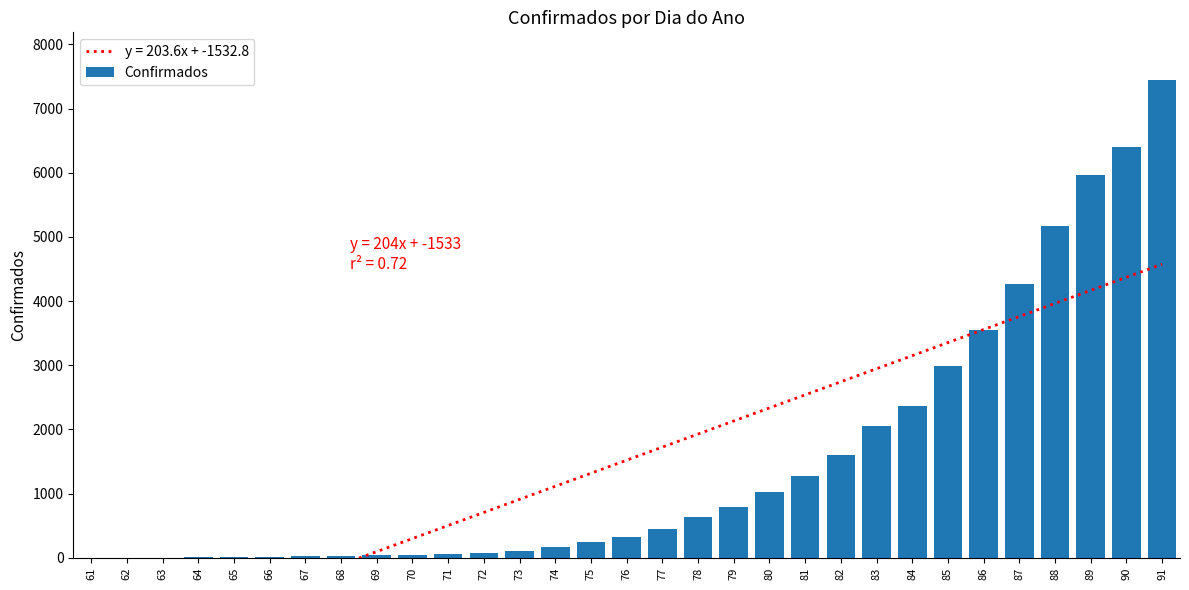

List the labels in order of value, largest first.

91, 90, 89, 88, 87, 86, 85, 84, 83, 82, 81, 80, 79, 78, 77, 76, 75, 74, 73, 72, 71, 70, 69, 68, 67, 66, 65, 64, 63, 62, 61